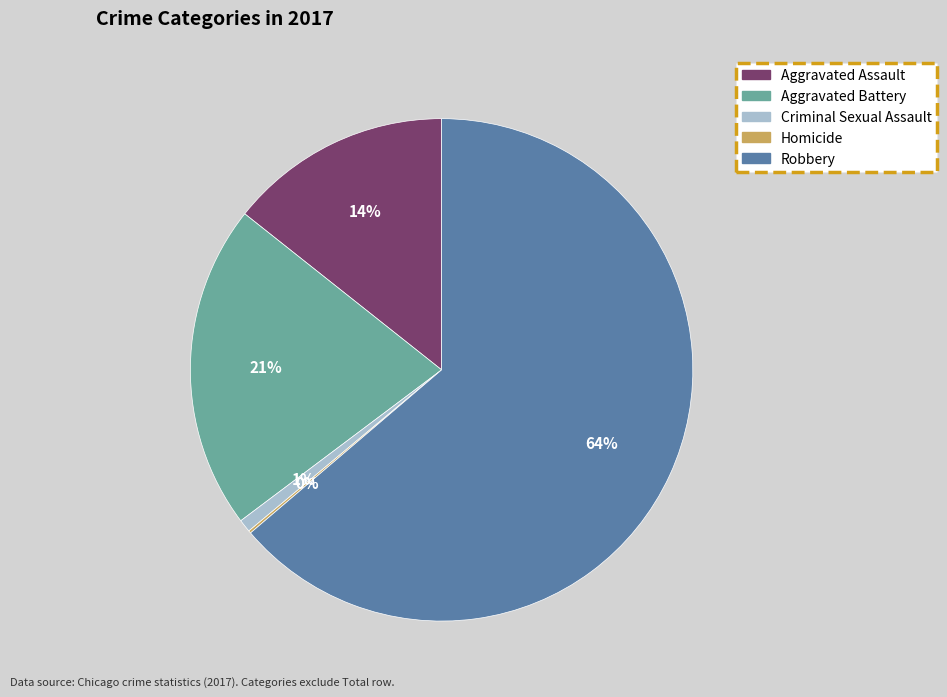

To the nearest percent, what is the average slice percentage?

20%